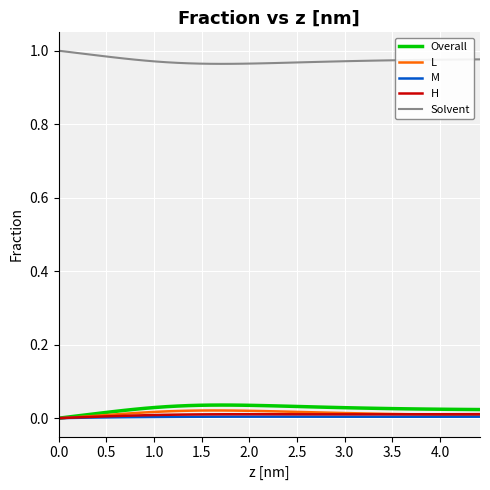

True or false: Overall and Solvent cross at least once.

False